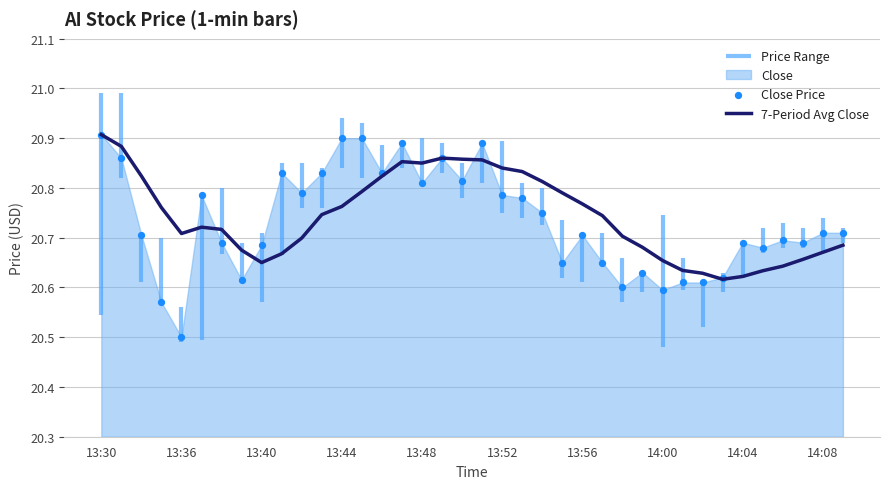

The 7-Period Avg Close series shows 31.2 at 13:52. True or false?

False